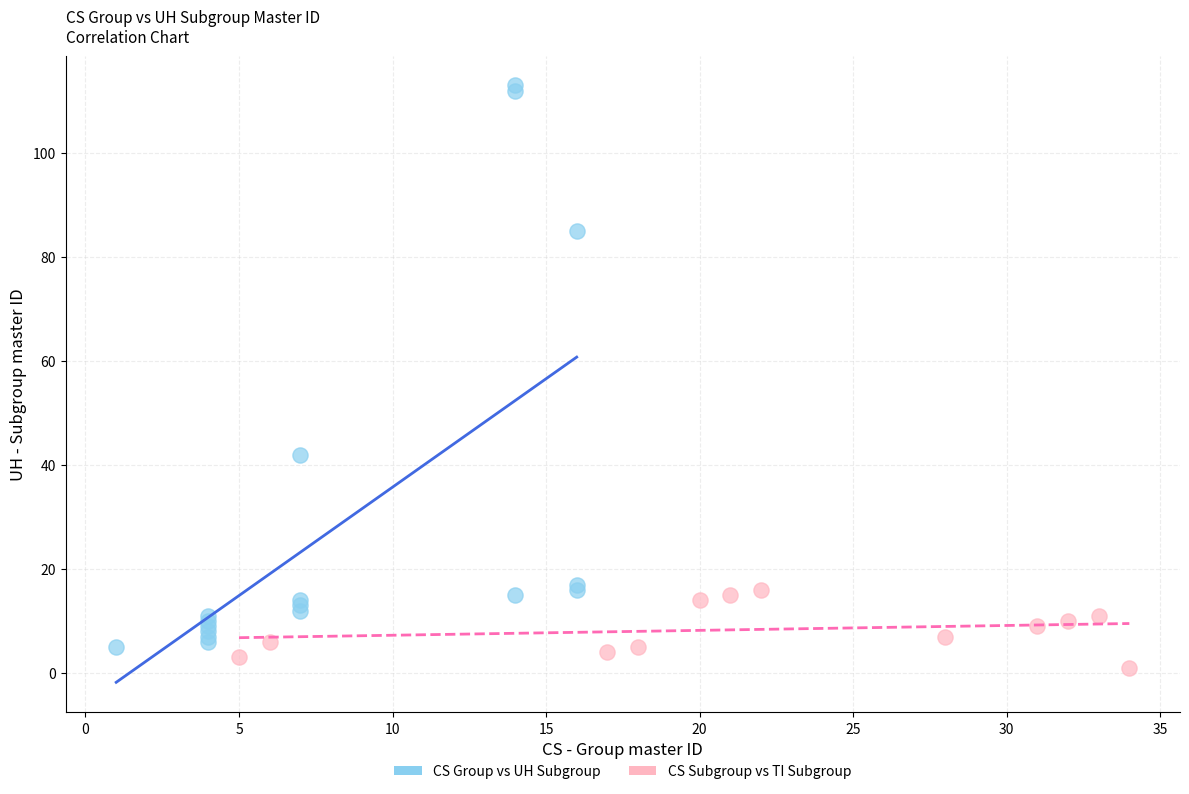

Which series contains the lowest Y value?

CS Subgroup vs TI Subgroup